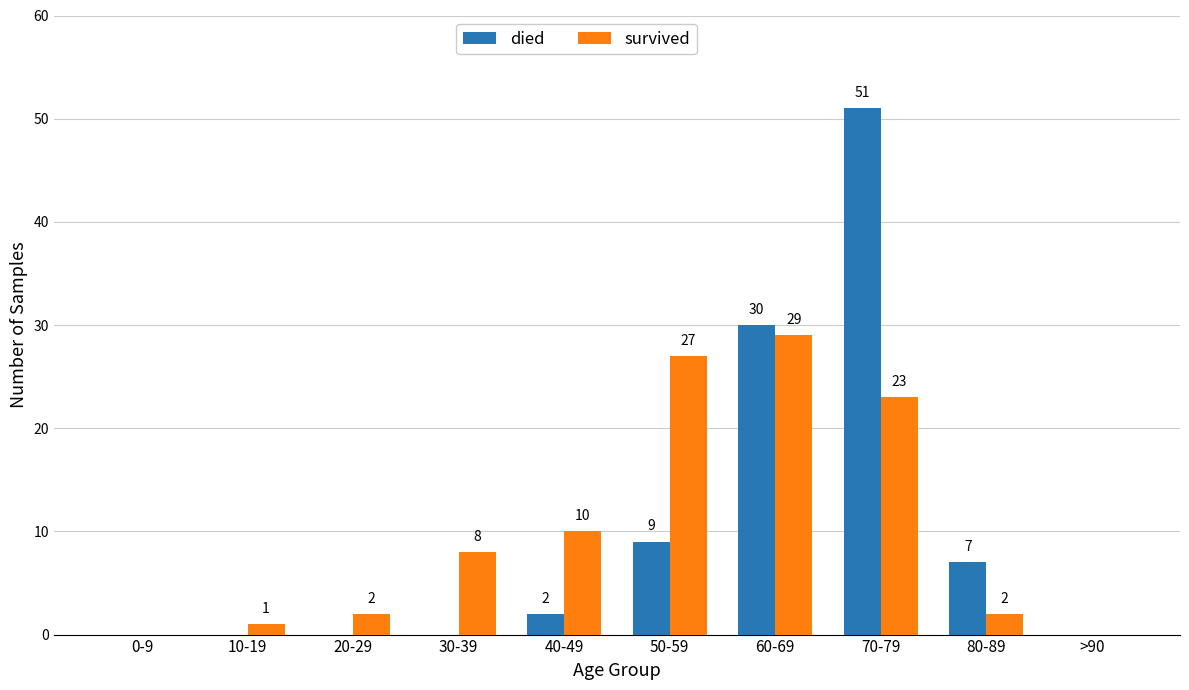

What is the average value of the died series?

10